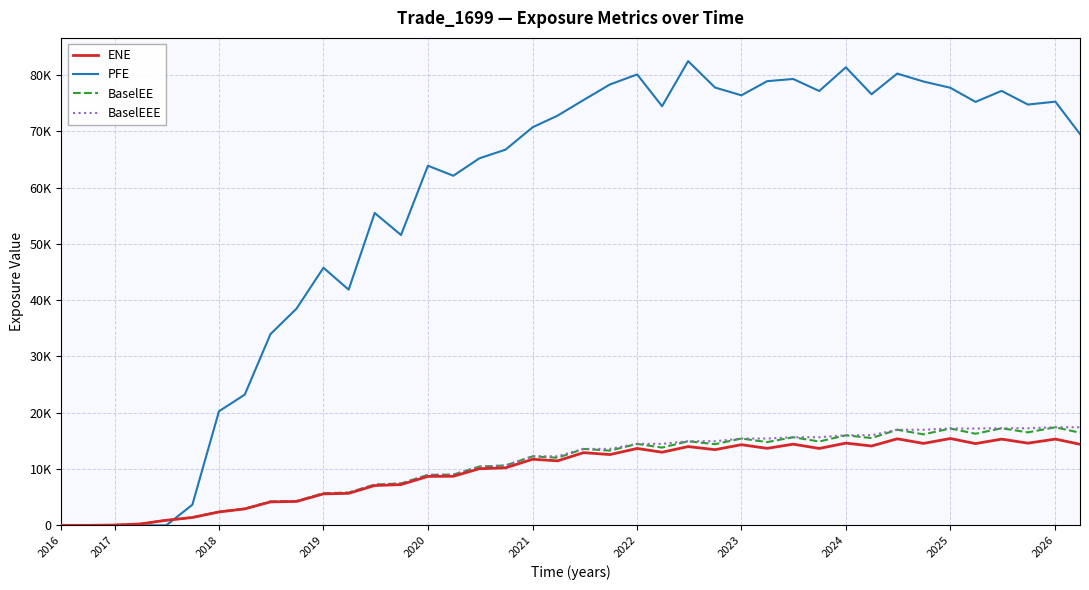

What are all the series names shown in the legend?

ENE, PFE, BaselEE, BaselEEE